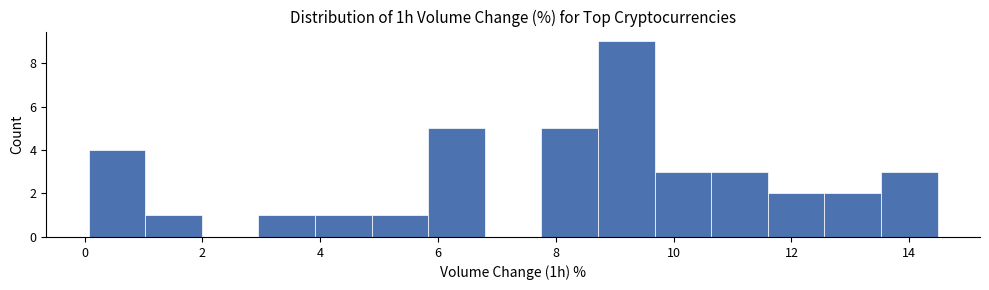

What is the height of the bar covering 13.6 to 14.4 on the x-axis? Neither the bar edges nor the heights are printed on the chart, so give them approximately, as read against the axes.

3